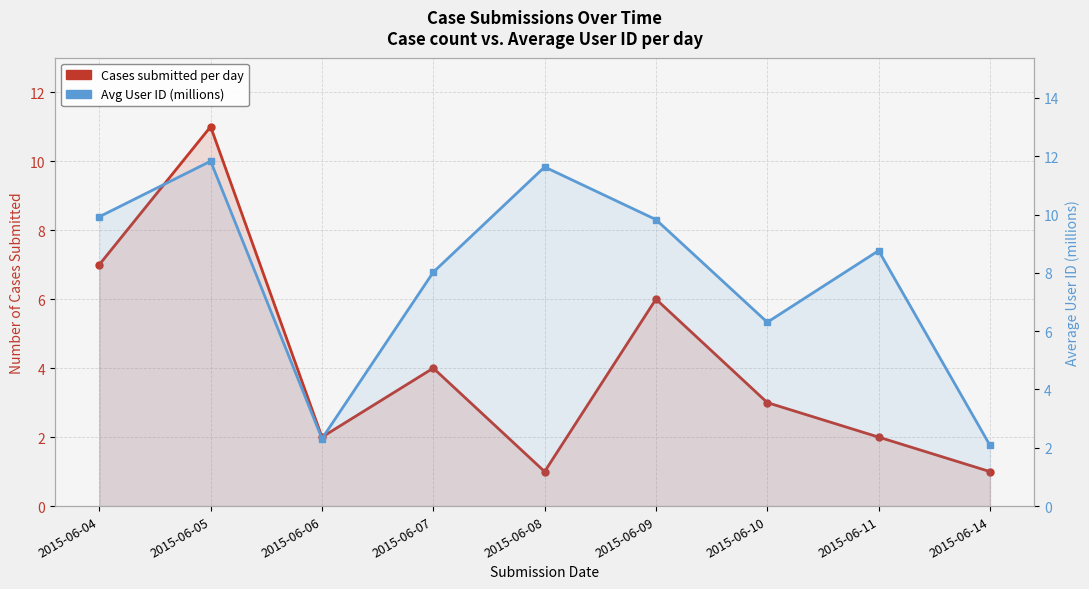

Is it true that Cases submitted per day equals 2.1 at 2015-06-07?

False